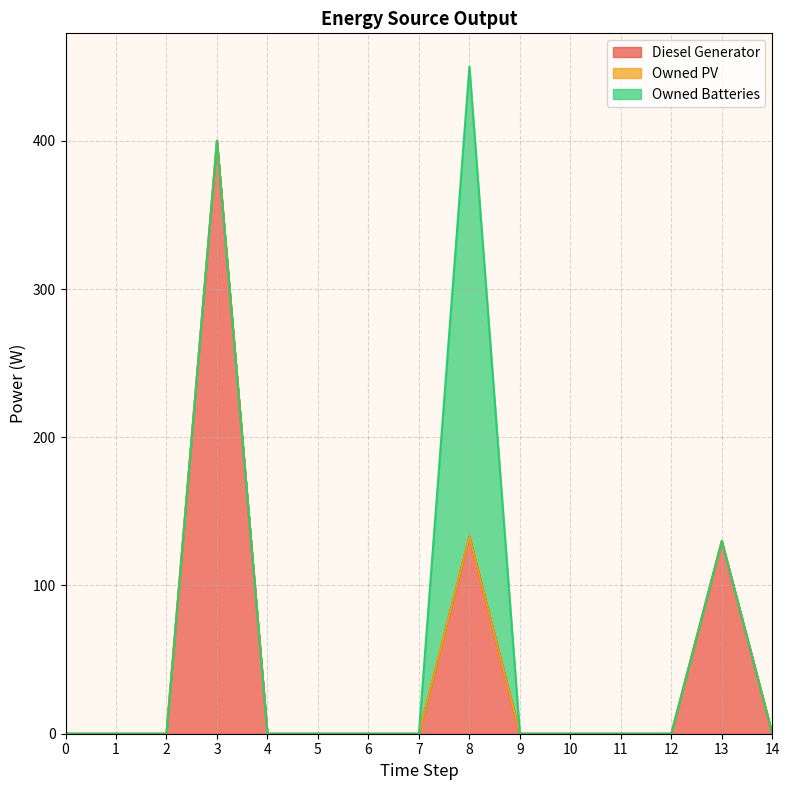

Which category has the highest value in the Diesel Generator series?

3